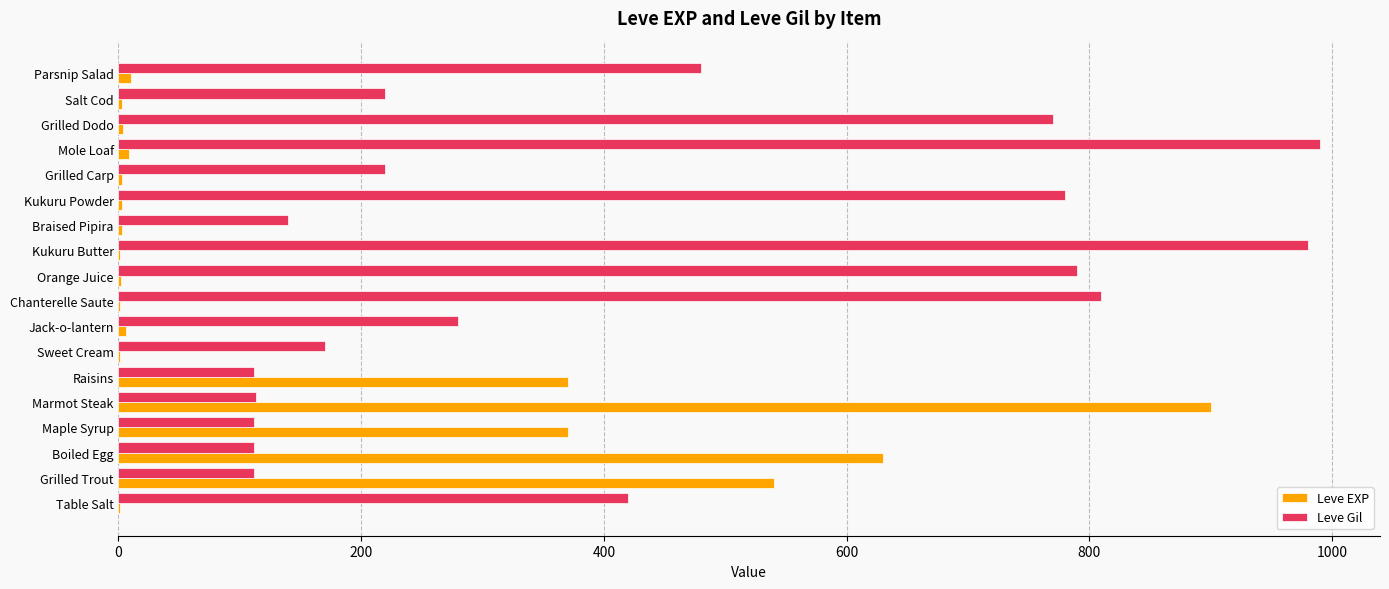

The value of Leve Gil at Jack-o-lantern is 84. True or false?

False